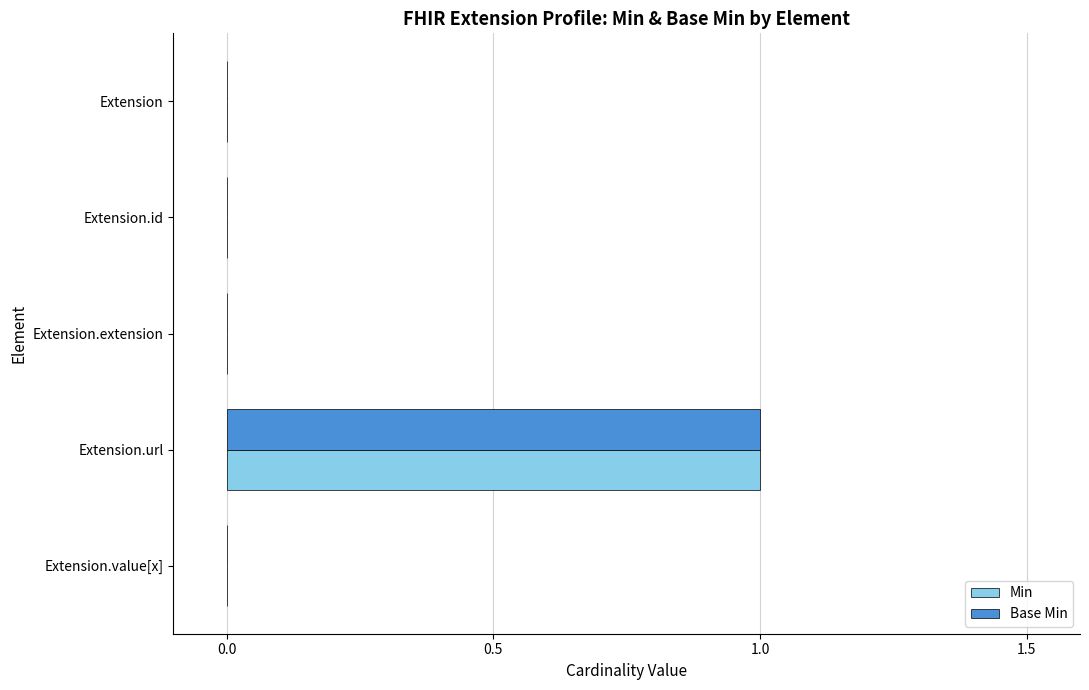

At which category is the sum across all series the highest?

Extension.url